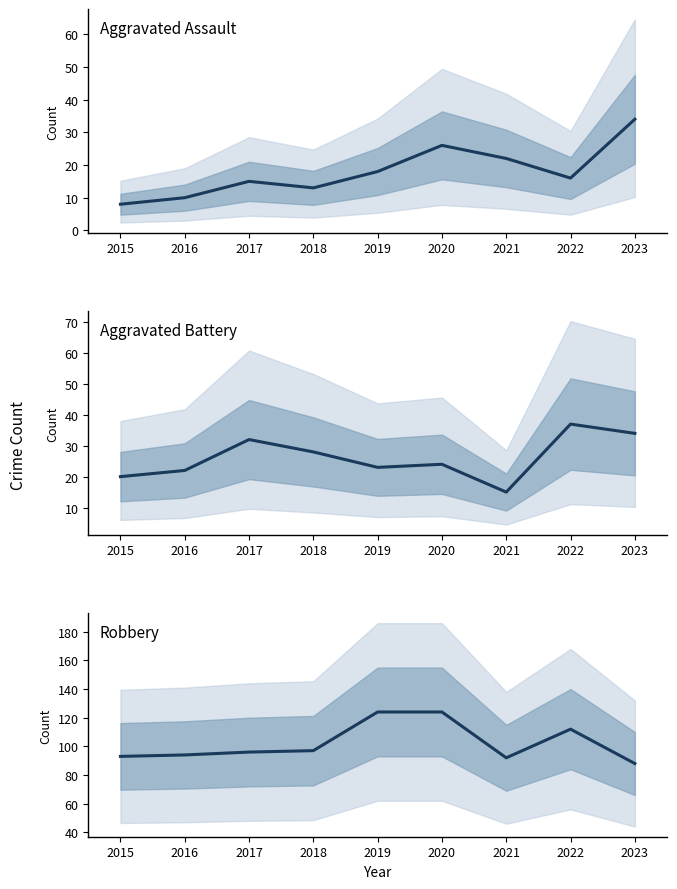

At which category does Aggravated Battery reach its first local valley?

2019